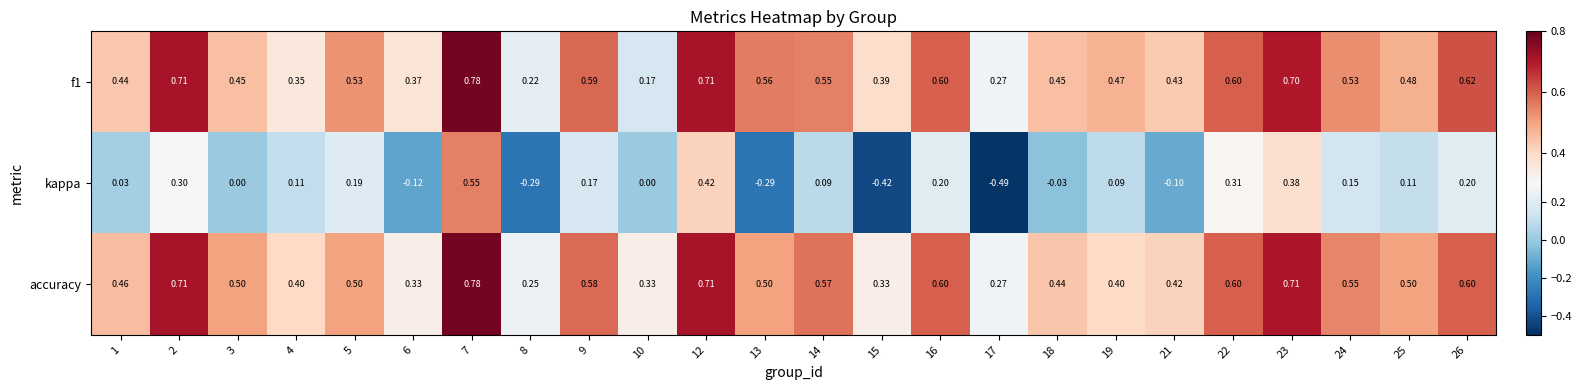

Which series has the largest total across all categories?

accuracy